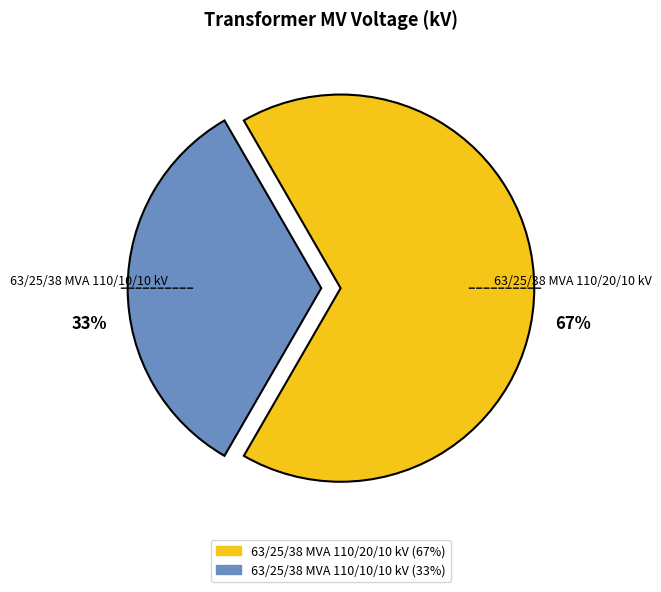

Is it true that 63/25/38 MVA 110/20/10 kV is 67% of the pie?

True